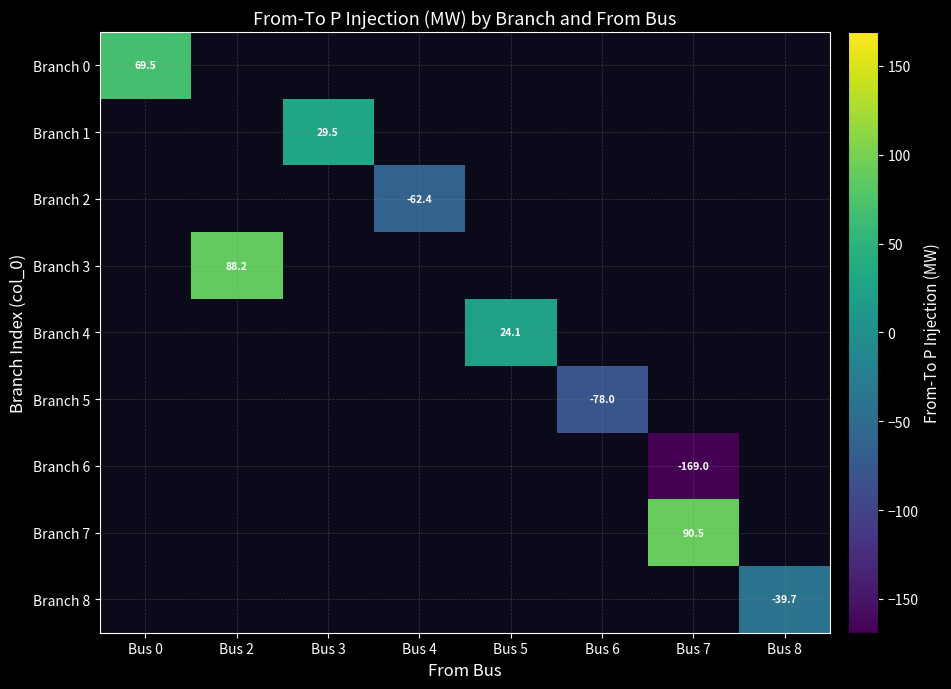

Count the number of data series in this chart.

9